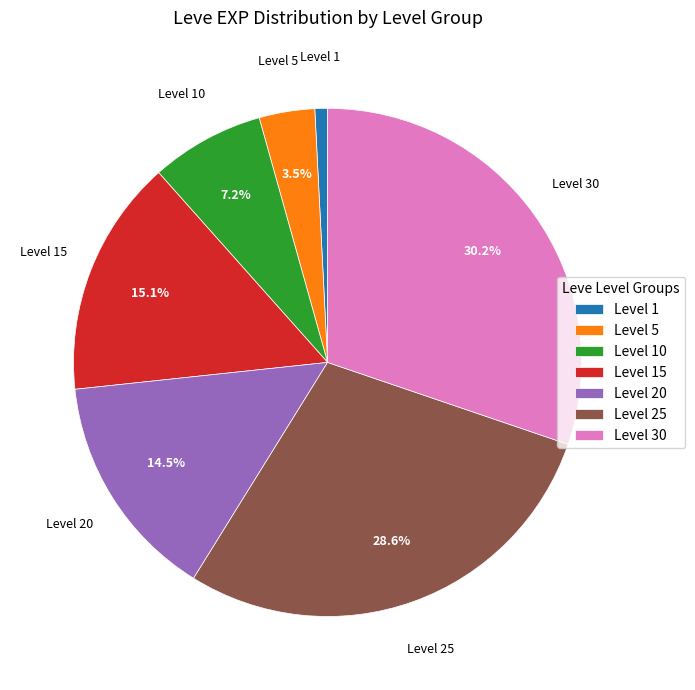

Which category has the biggest portion of the pie?

Level 30